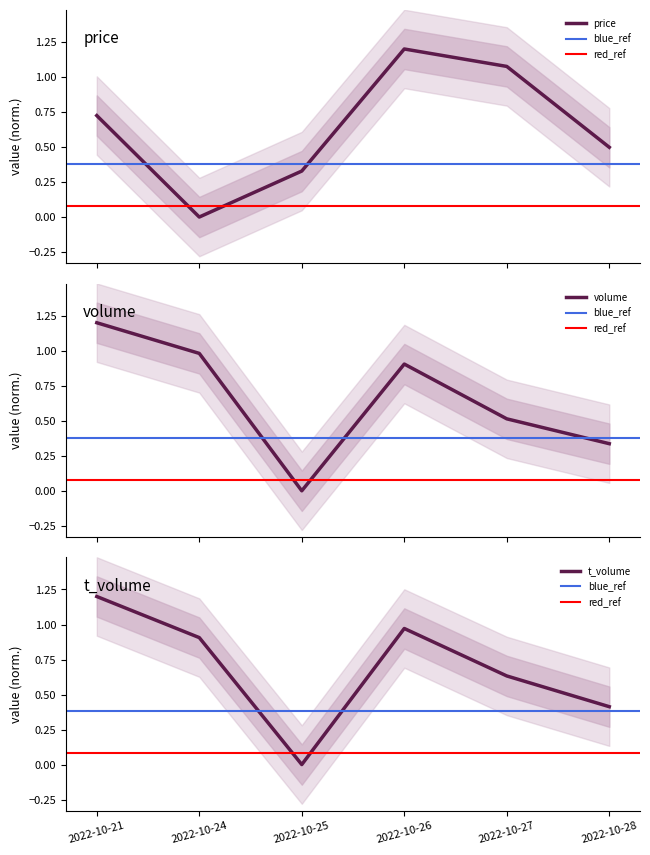

What is the greatest value displayed?

1.2